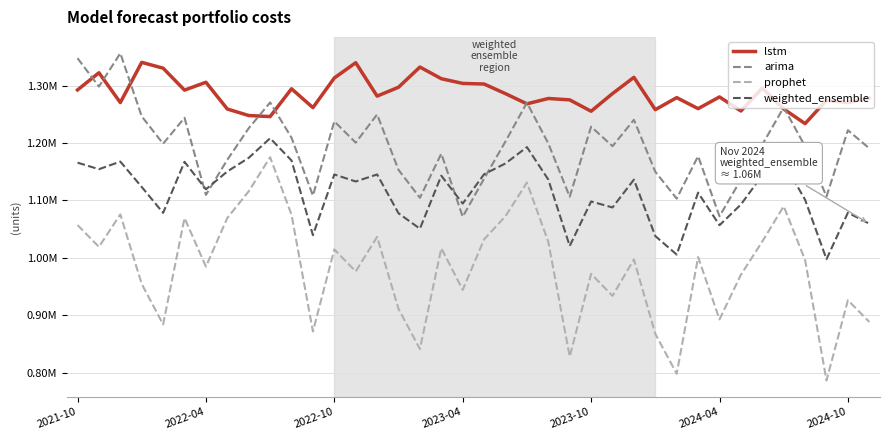

List the series in order of their peak value, lowest first.

prophet, weighted_ensemble, lstm, arima